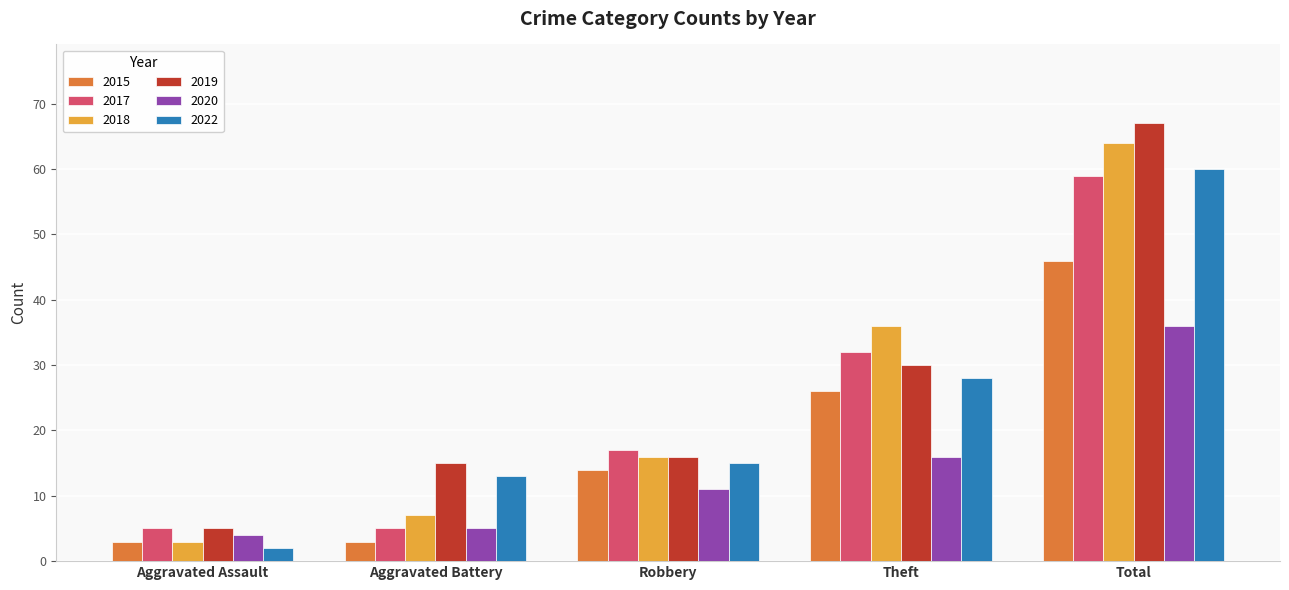

Reading left to right, extract all data points from this chart.

2015: 3	3	14	26	46
2017: 5	5	17	32	59
2018: 3	7	16	36	64
2019: 5	15	16	30	67
2020: 4	5	11	16	36
2022: 2	13	15	28	60